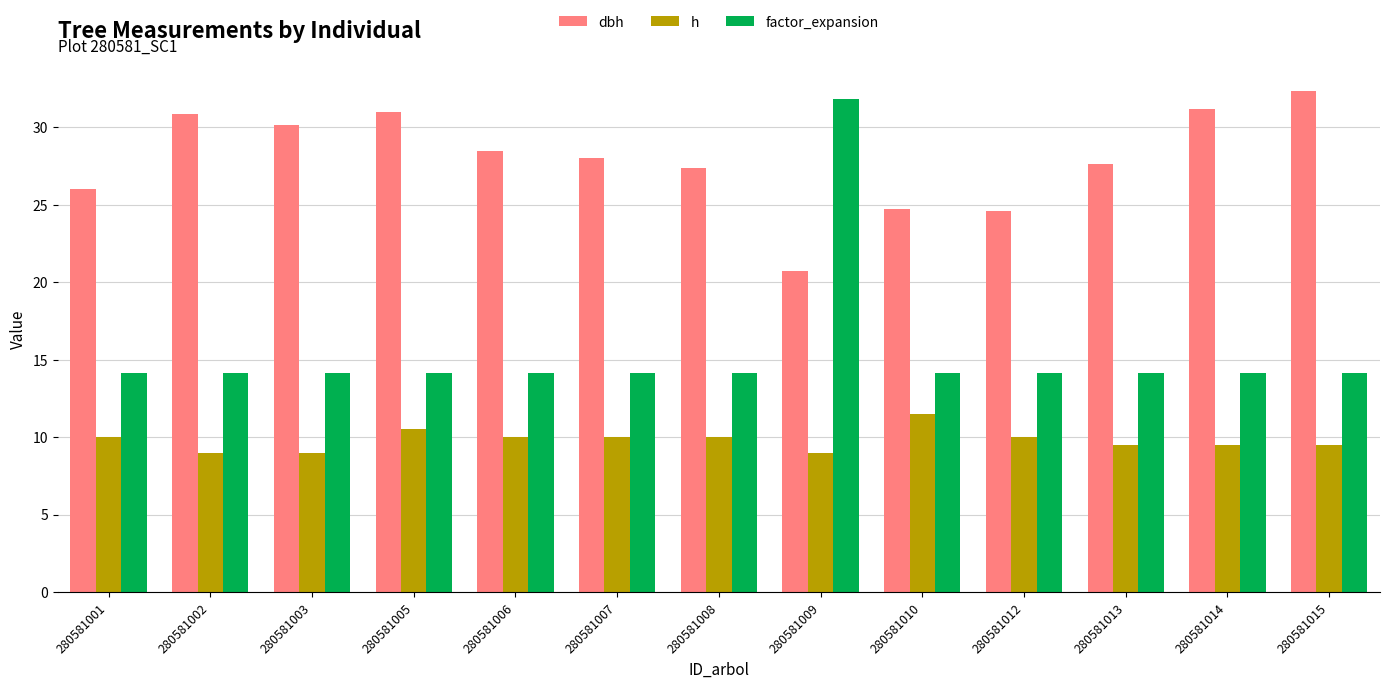

Does the chart contain stacked bars?

No